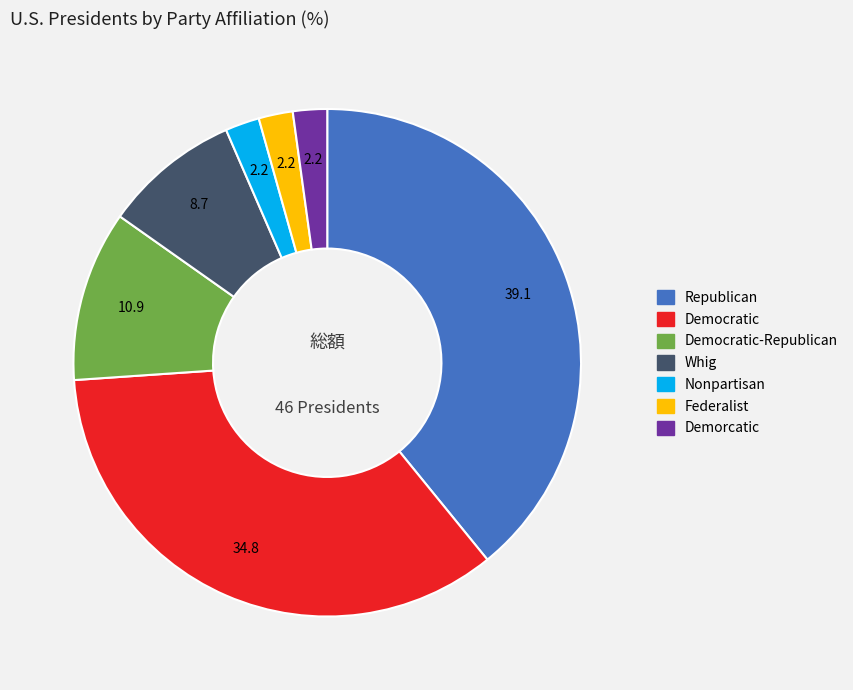

Does any single category account for the majority?

No